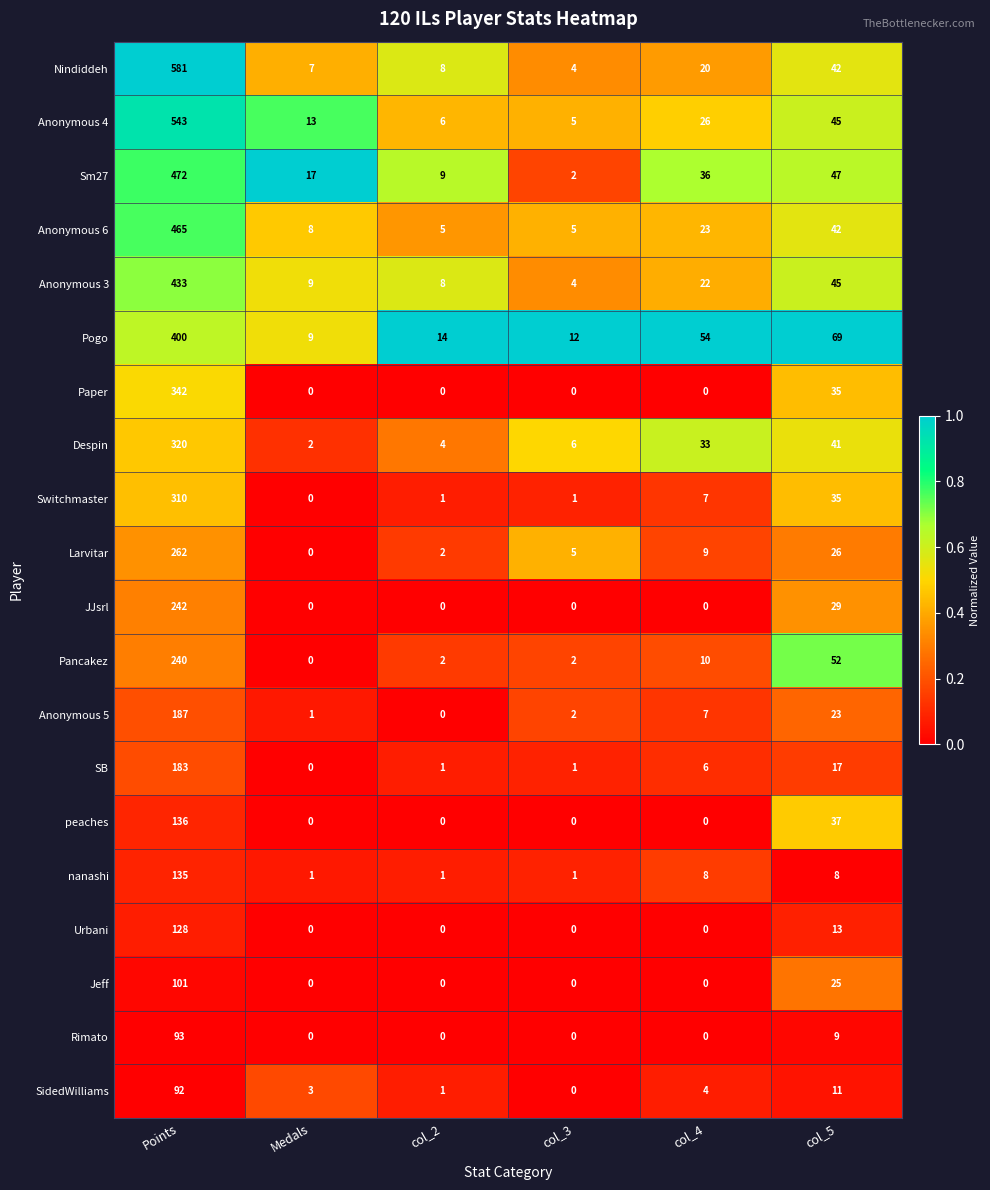

What is the difference between the maximum and minimum values in the Anonymous 6 series?

460